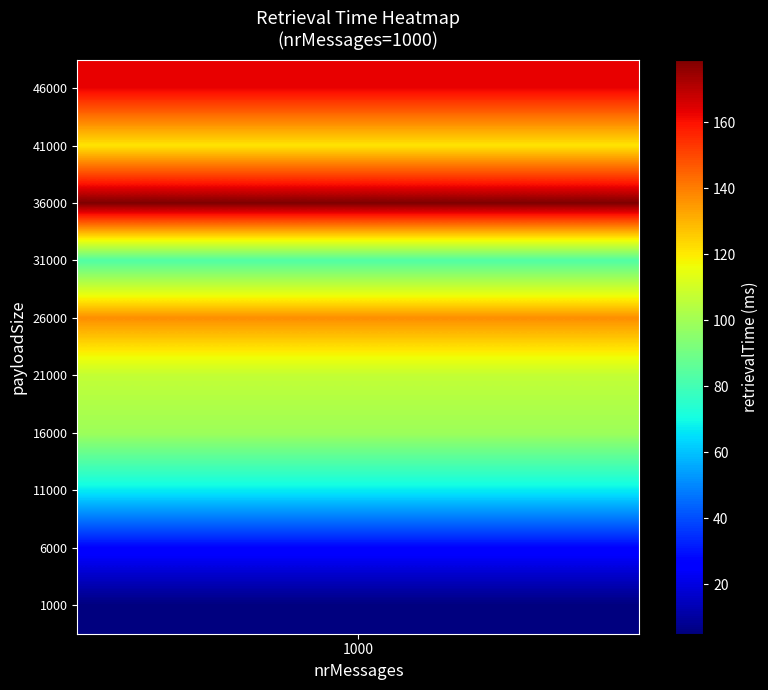

List the labels in order of value, largest first.

36000, 46000, 26000, 41000, 21000, 16000, 31000, 11000, 6000, 1000